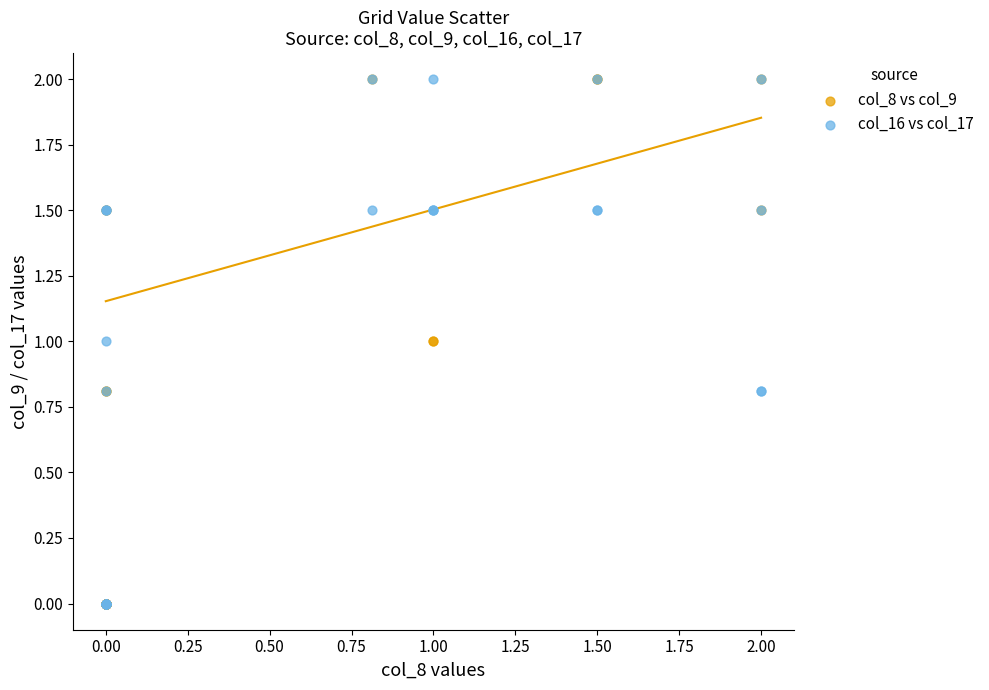

What are all the series names shown in the legend?

col_8 vs col_9, col_16 vs col_17